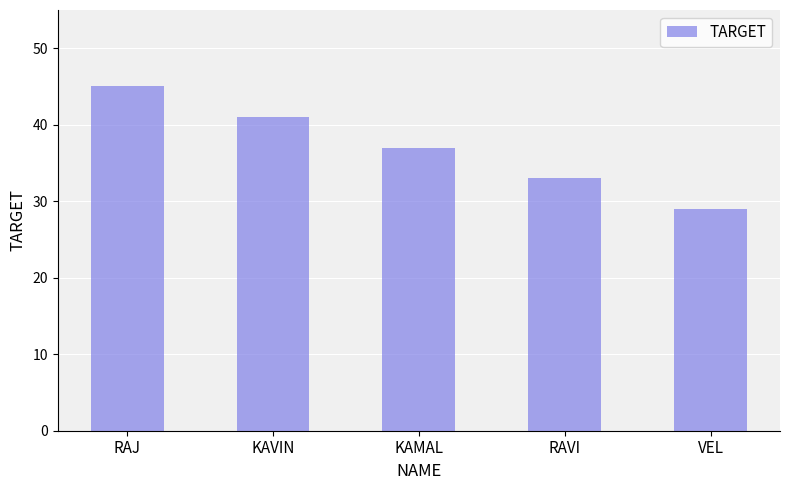

What is the change in value from RAJ to RAVI?

-12